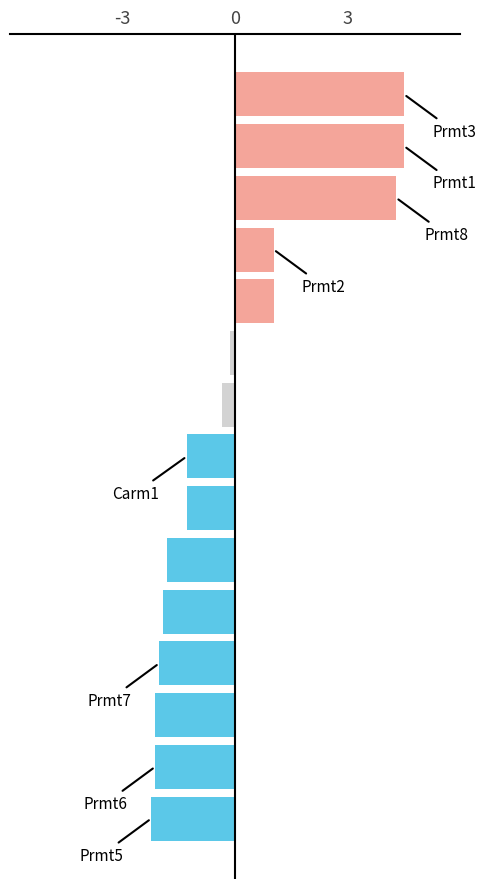

How many positive values are there?

5